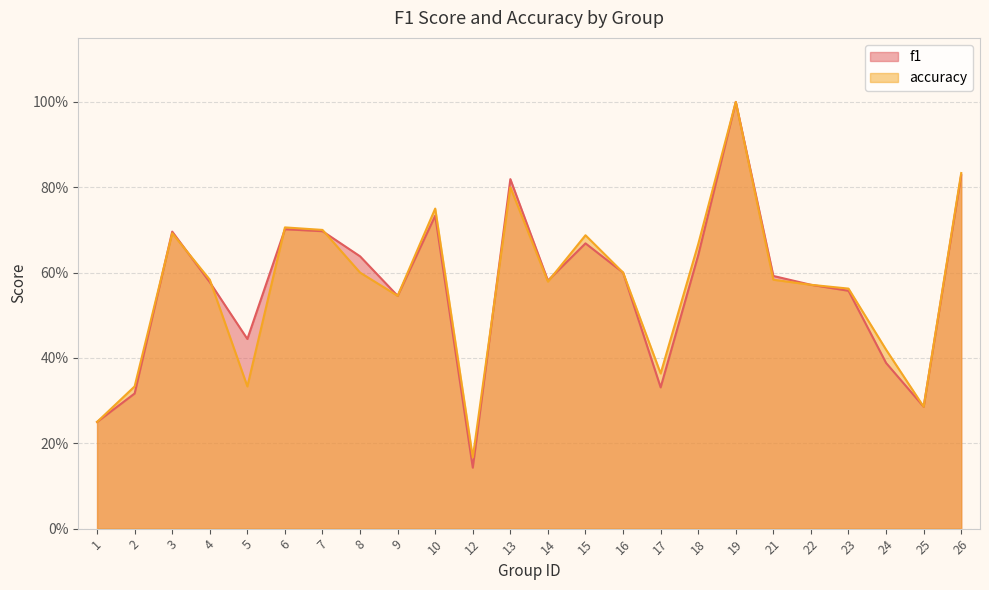

In f1, how many points are lower than both neighbors (excluding endpoints)?

6